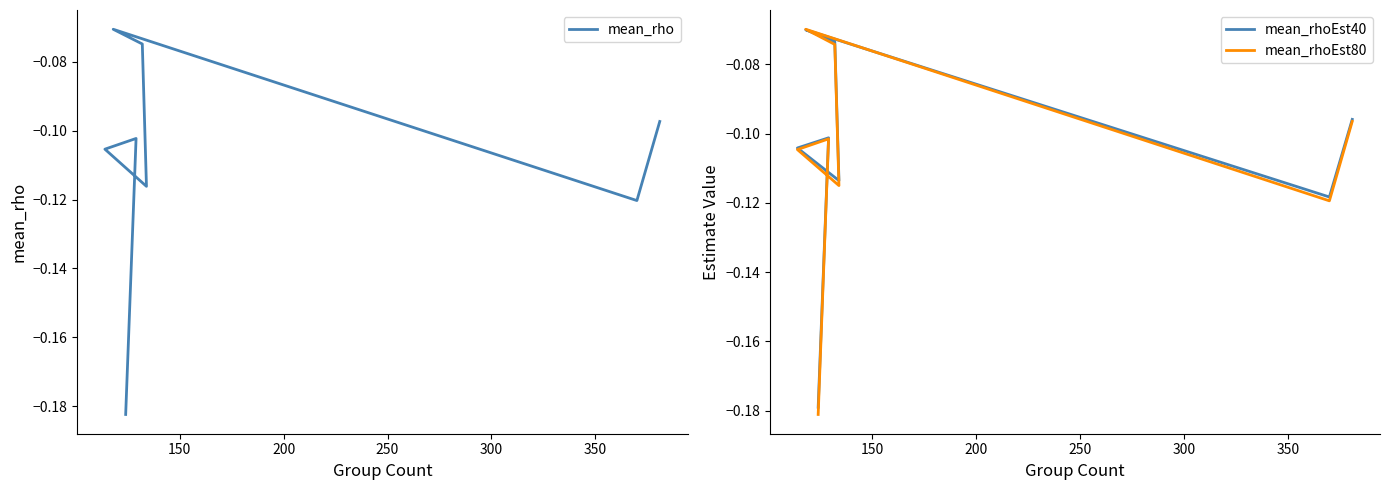

What is the average value of the mean_rho series?

-0.1